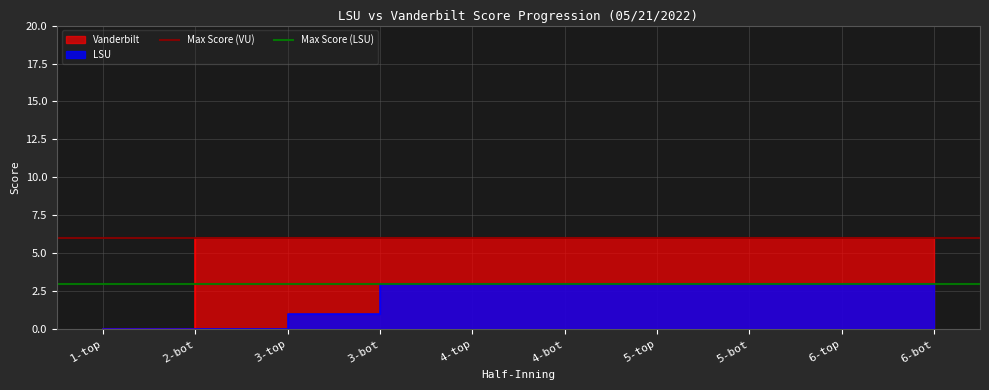

The Vanderbilt series shows 1 at 3-top. True or false?

False